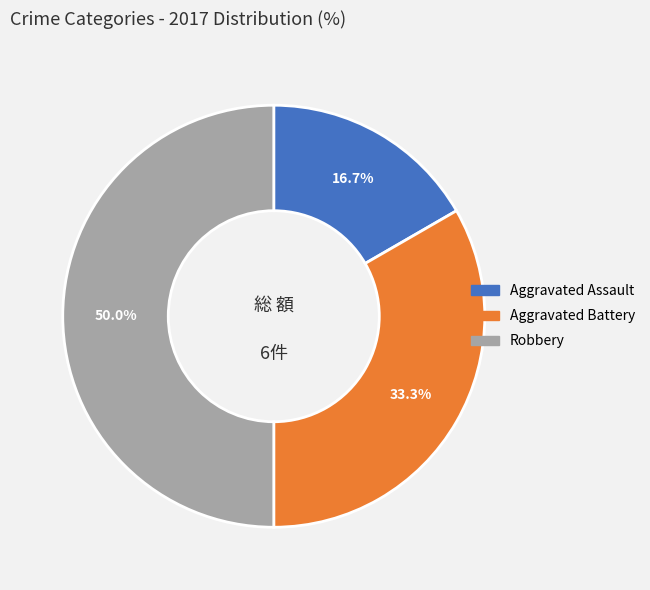

Is Aggravated Assault the majority of the pie?

No